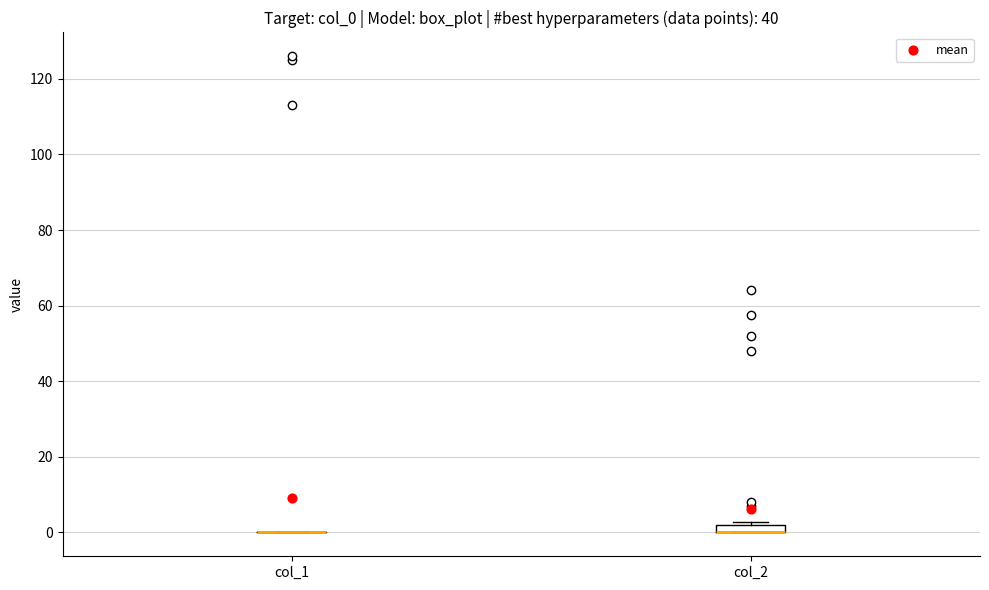

Where is the lower edge of the box for col_2 on the y-axis? The values are not printed on the chart, so give them approximately, as read against the axis.

0